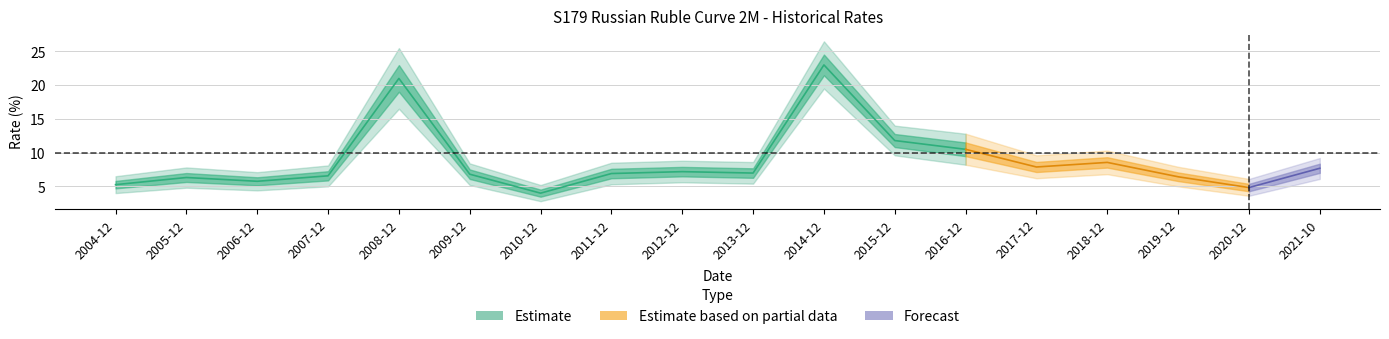

Reading left to right, what are all the values shown in this chart?

5.2	6.3	5.8	6.6	21.0	6.8	4.0	6.9	7.2	7.0	23.0	11.8	10.5	7.9	8.6	6.4	4.8	7.7